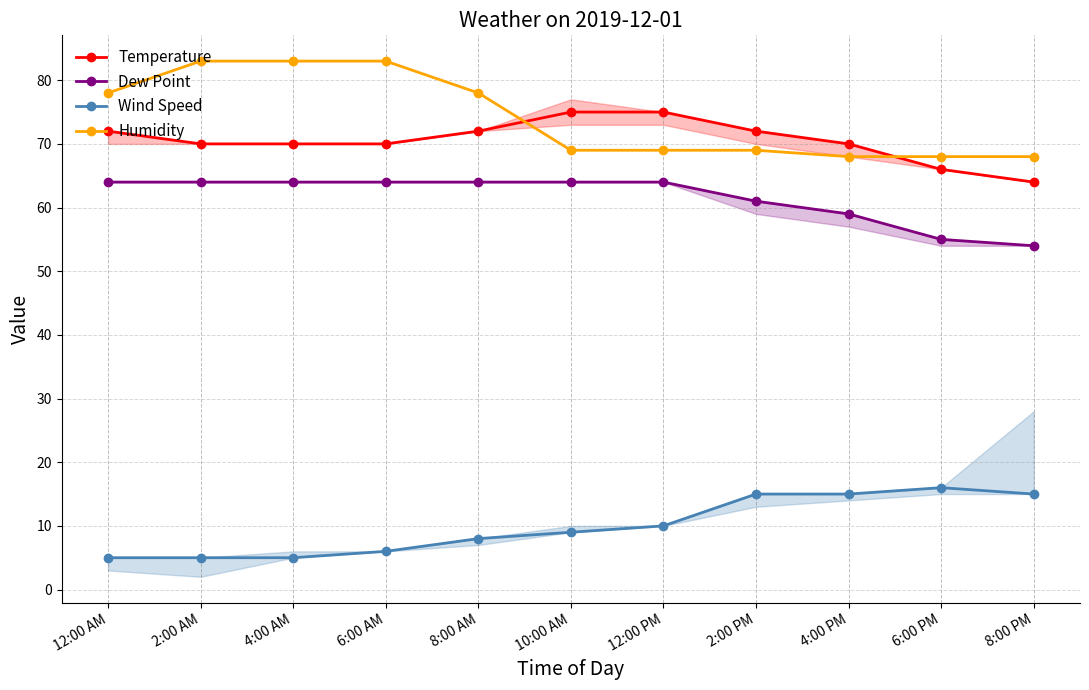

What is the difference between the second highest and second lowest values in the Humidity series?

15